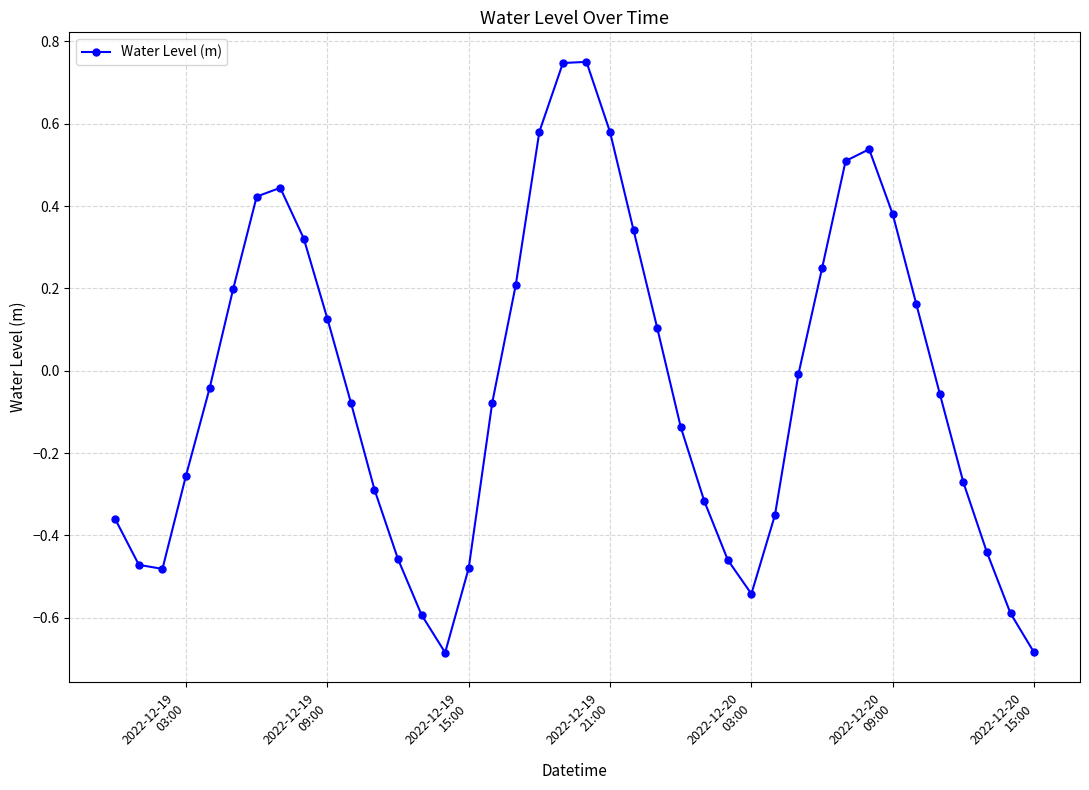

What is the smallest value displayed?

-0.7